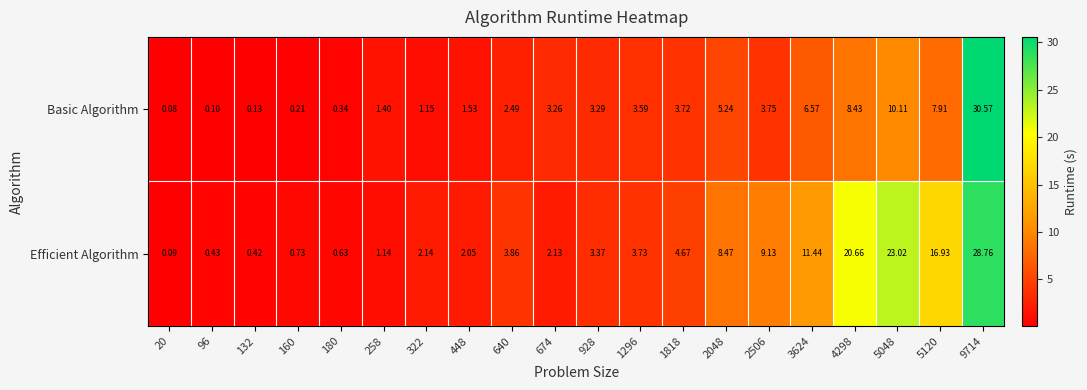

List the series in order of their overall mean, highest first.

Efficient Algorithm, Basic Algorithm